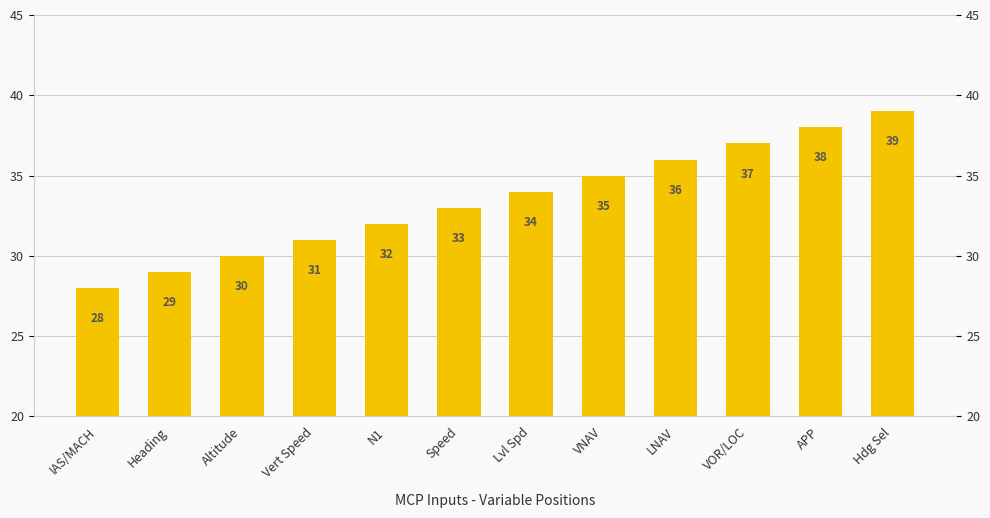

True or false: the data shows 11 at Heading.

False